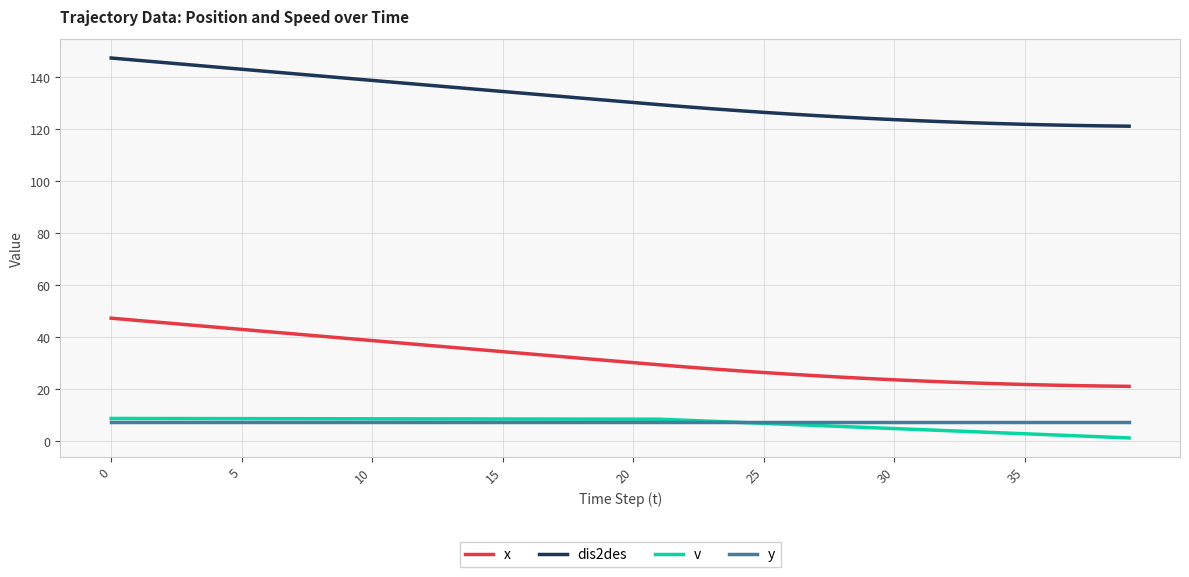

True or false: v and dis2des cross at least once.

False